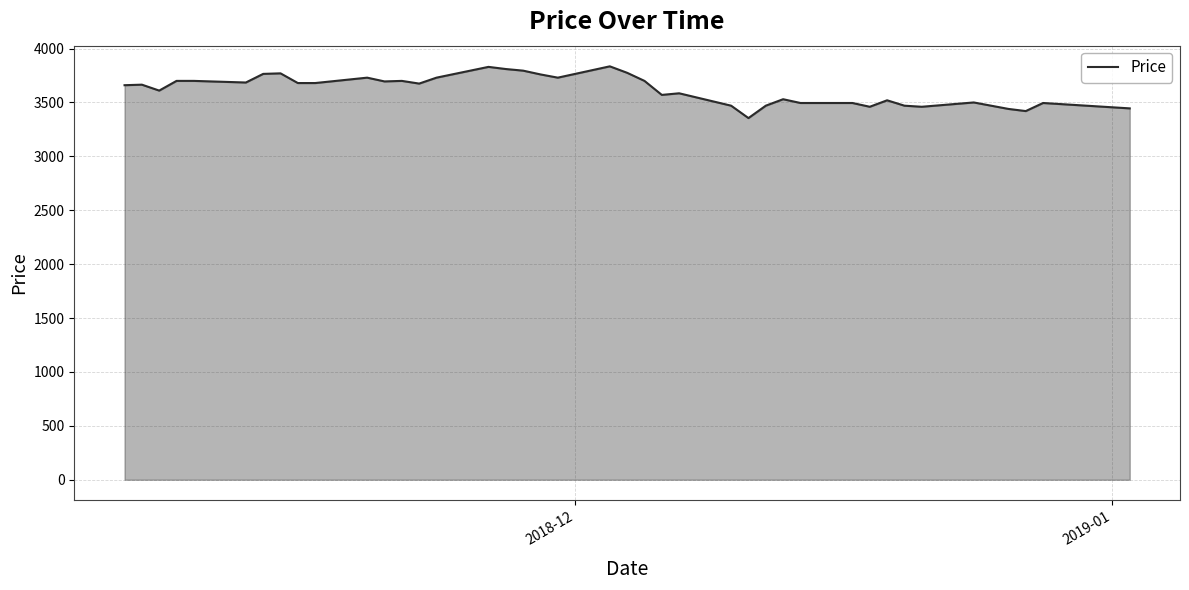

What is the difference between the maximum and minimum values?

480